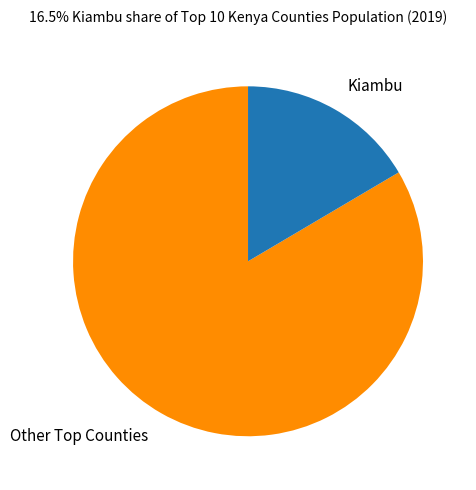

Rank the categories by value from highest to lowest.

Other Top Counties, Kiambu